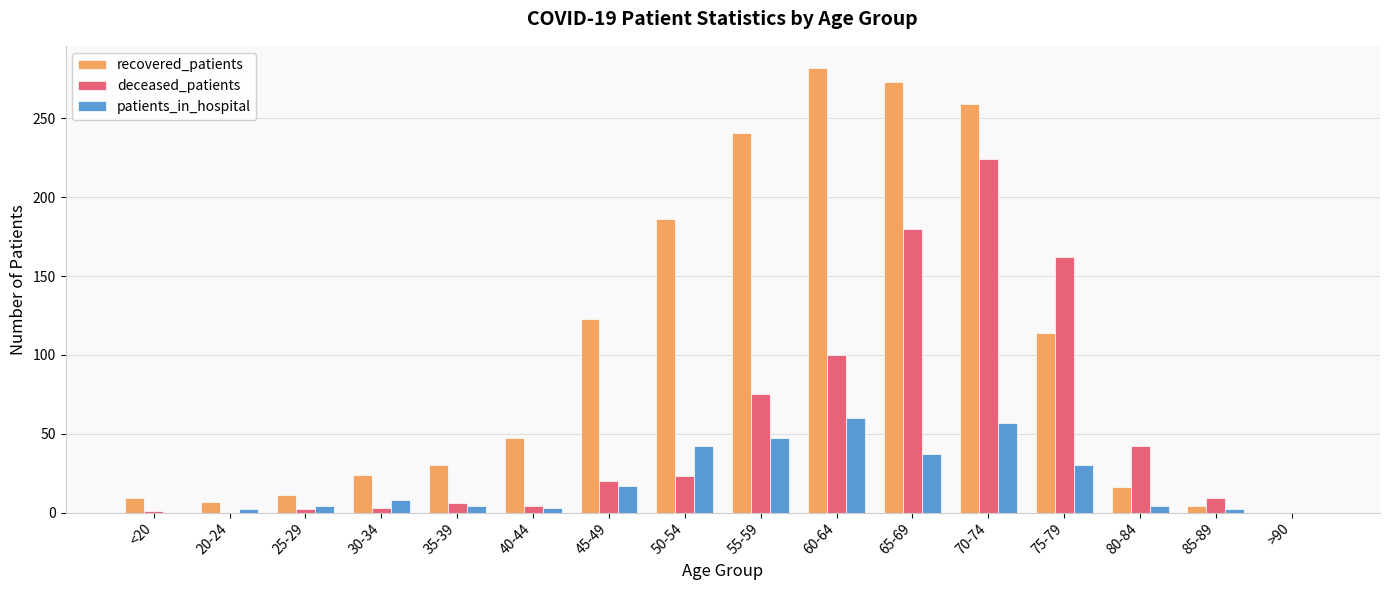

Which category has the highest value across all series?

60-64